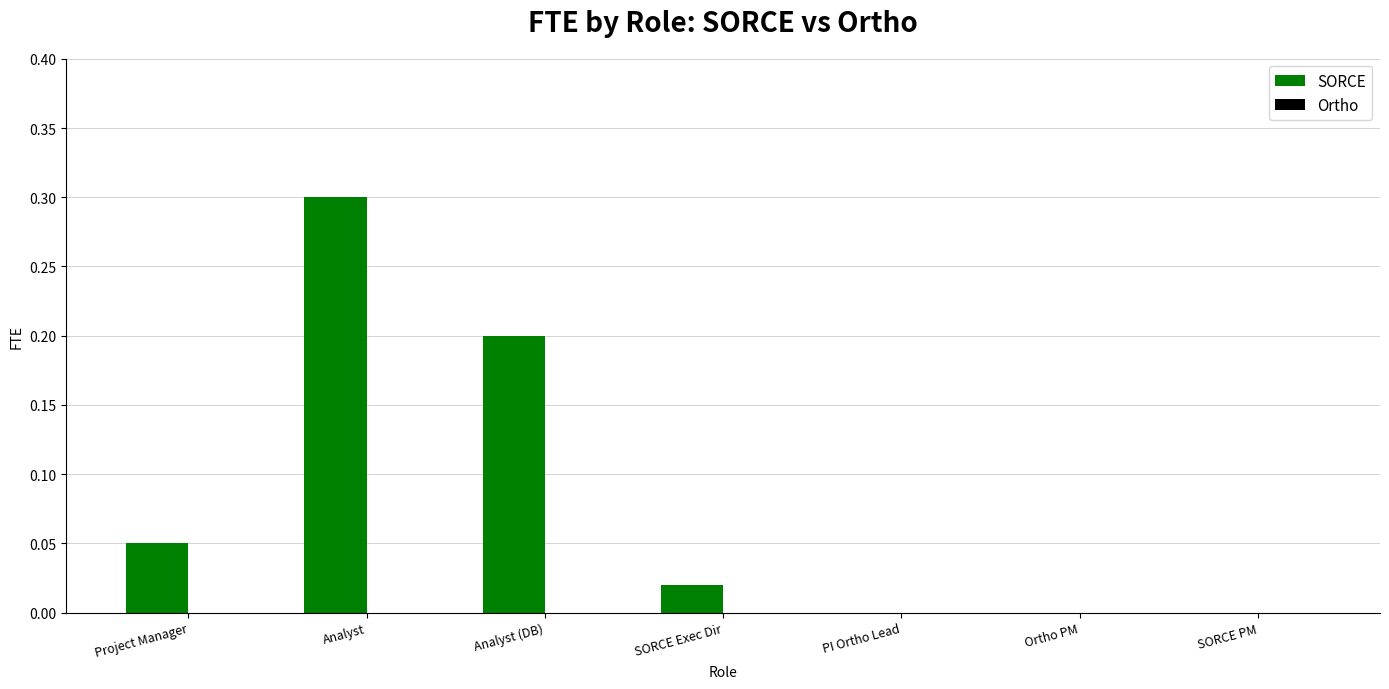

What is the maximum value shown in the chart?

0.3